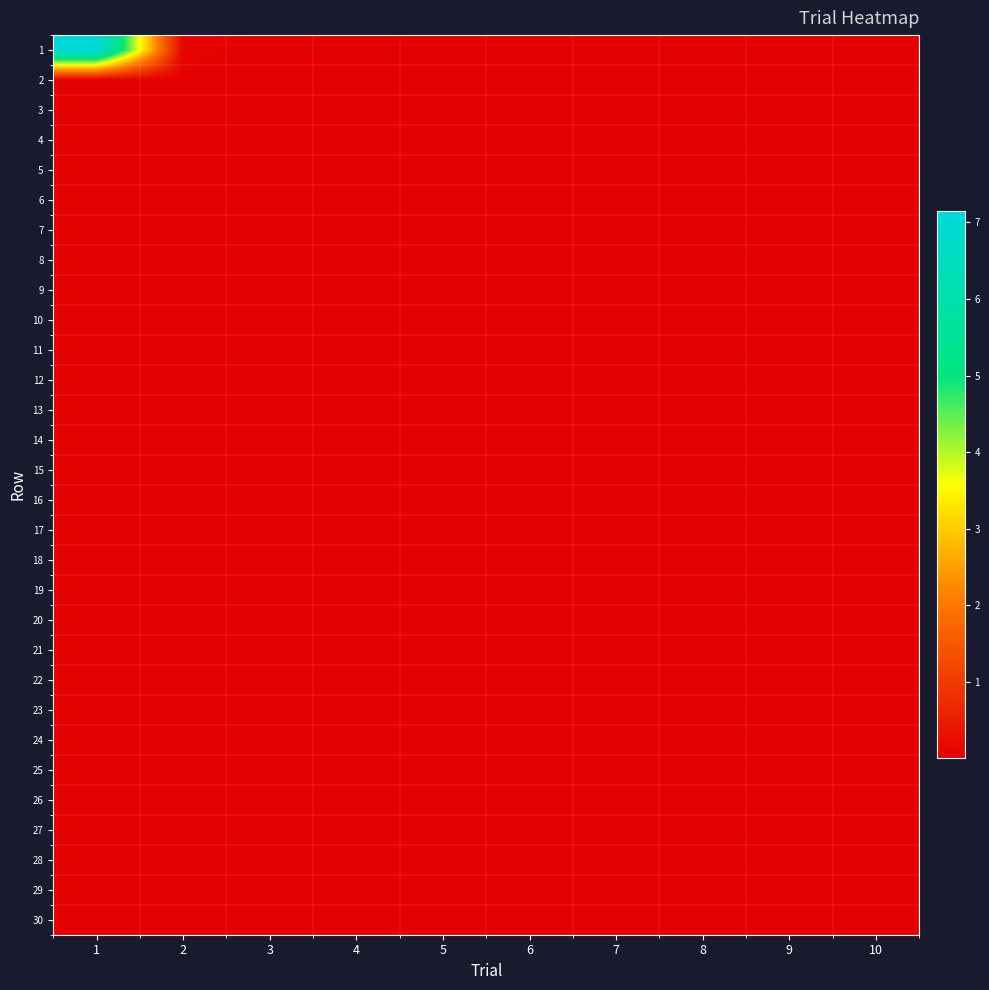

At 2, list the series in order from largest to smallest.

1, 26, 8, 3, 19, 6, 10, 9, 5, 4, 14, 17, 16, 2, 18, 7, 15, 29, 13, 11, 12, 23, 21, 27, 30, 28, 22, 20, 24, 25